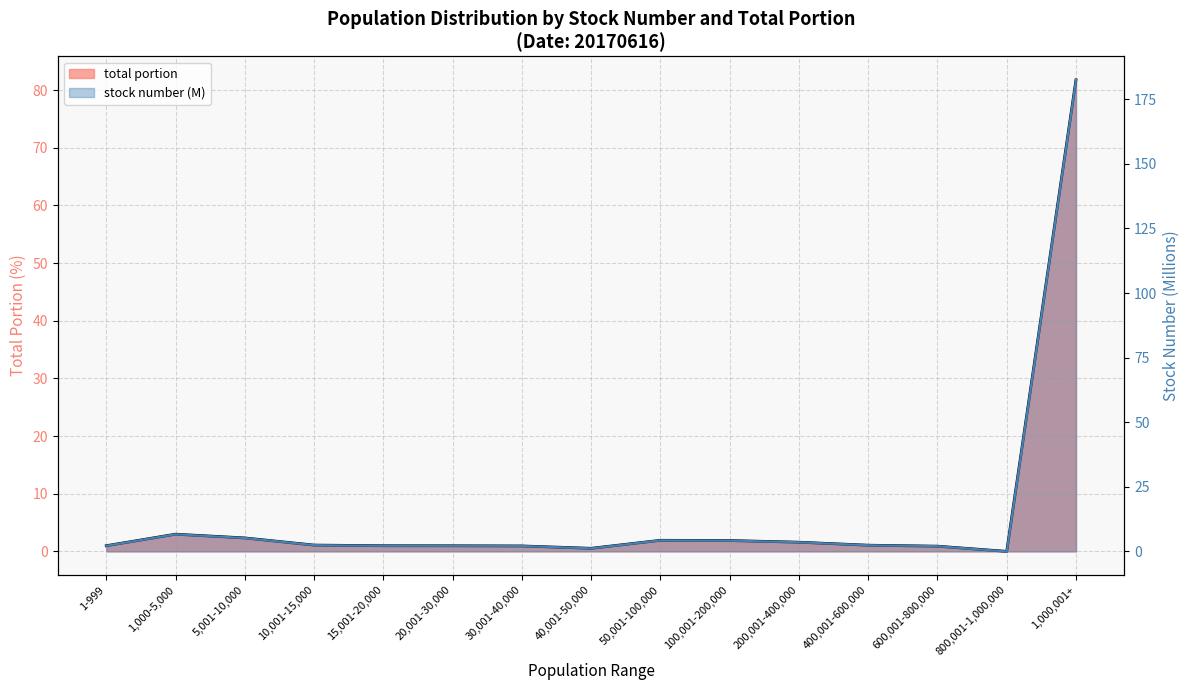

Rank the series at 50,001-100,000 from lowest to highest value.

total portion, stock number